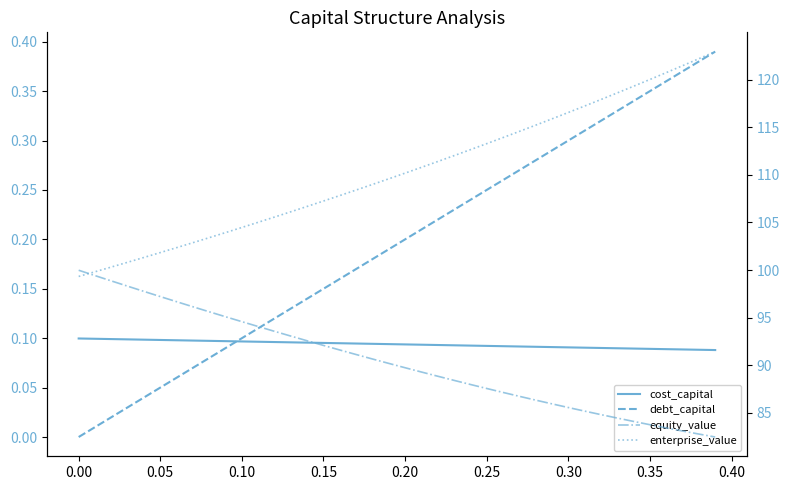

What is the difference between the second highest and minimum values in the debt_capital series?

0.4